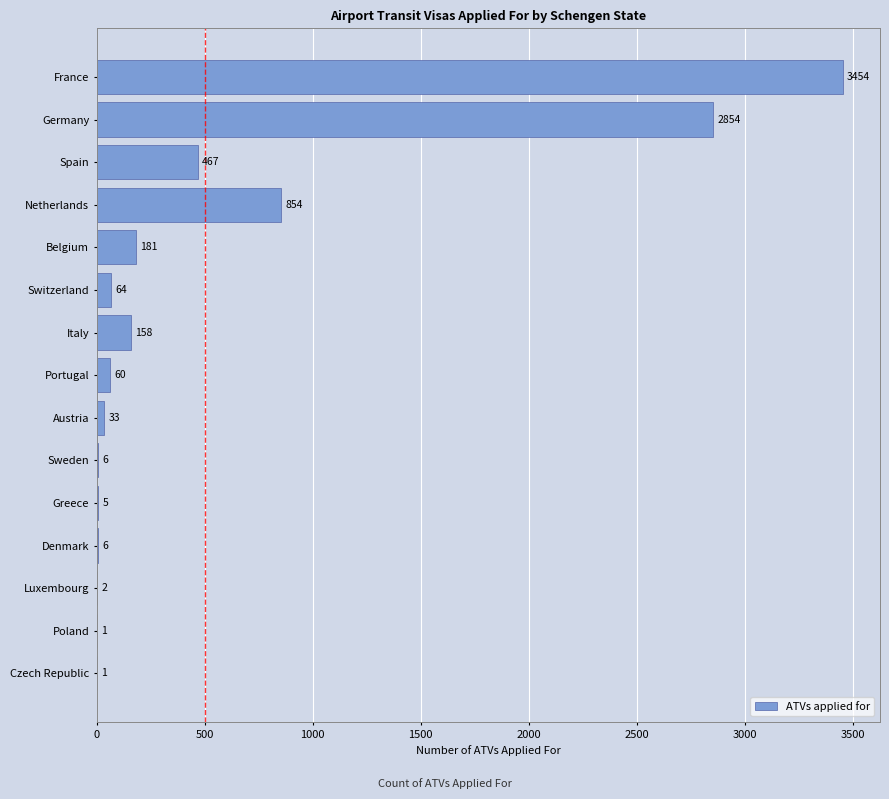

What is the average value?

543